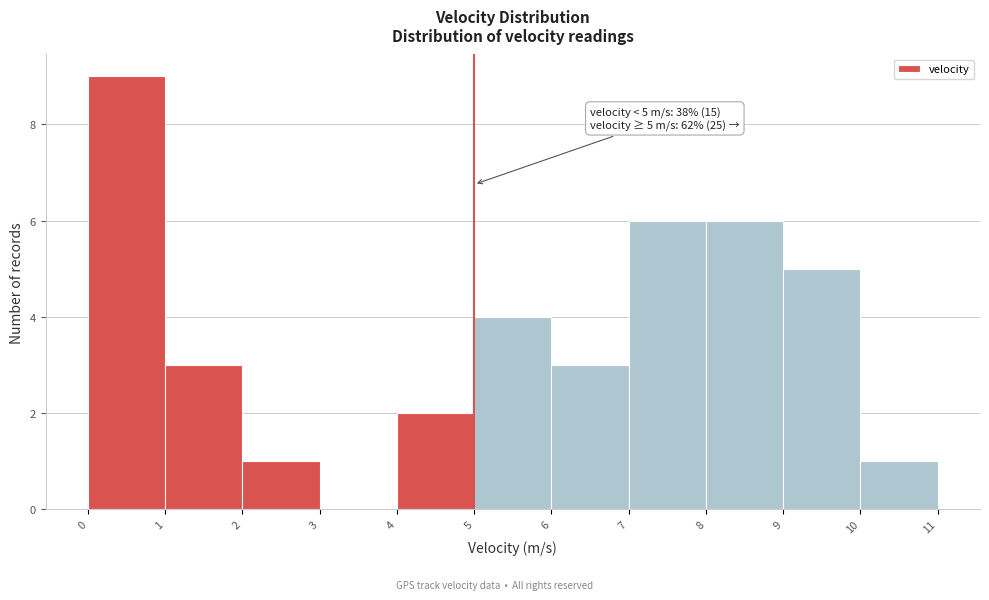

Over which range of the x-axis is the bar tallest?

0 to 1